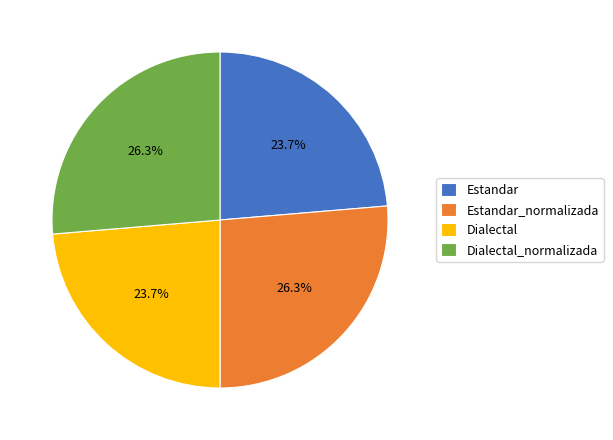

Is there any slice that represents more than half of the pie?

No